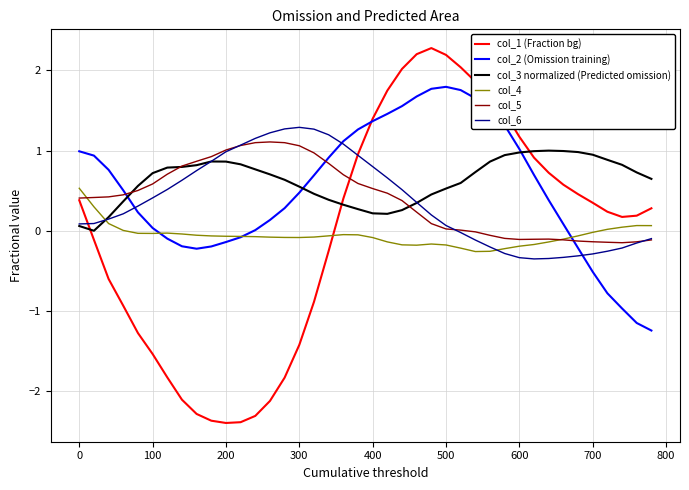

What is the minimum value shown in the chart?

-2.4